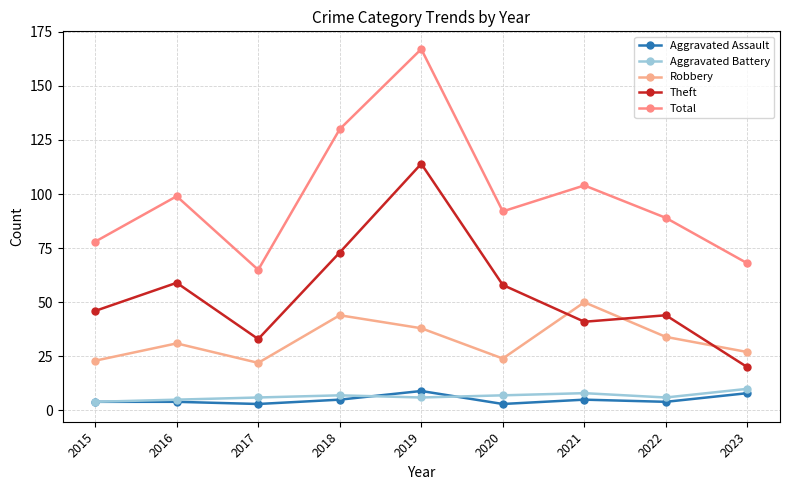

Which has a higher value, 2021 or 2019?

2019